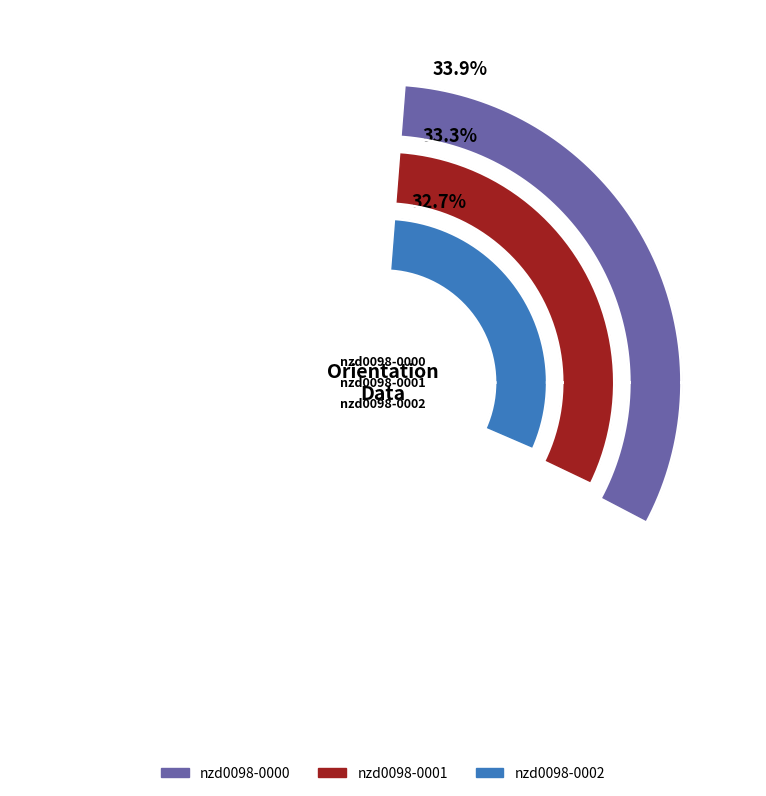

What is the ratio of the value at nzd0098-0002 to the value at nzd0098-0001?

1.0